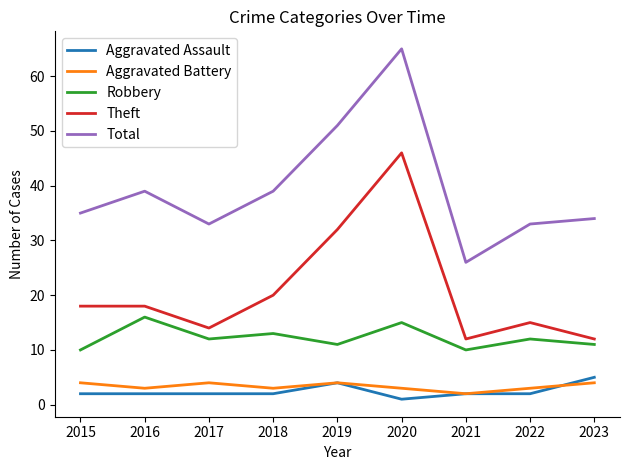

What is the sum of the Total values at 2021 and 2017?

59